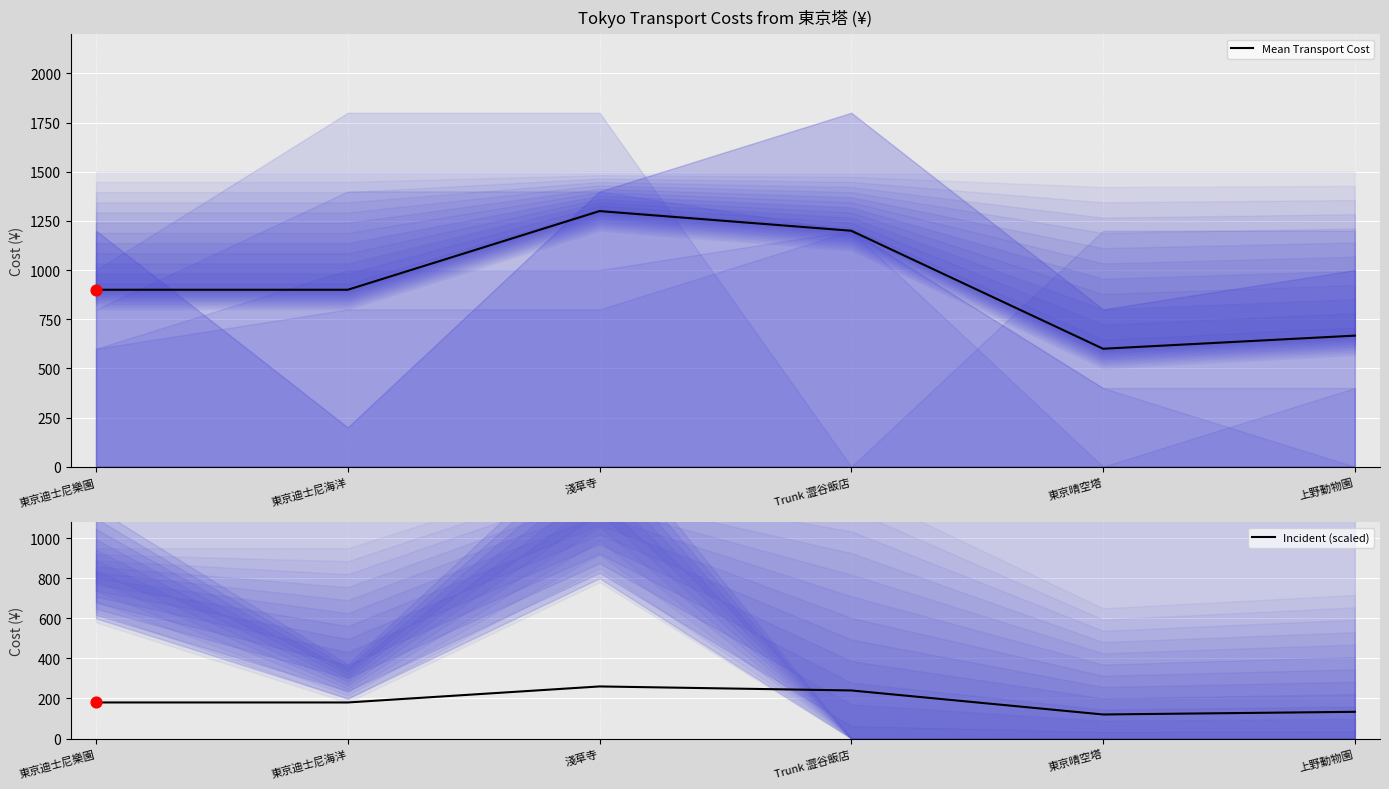

Which series reaches the minimum Y coordinate?

Incident (scaled)